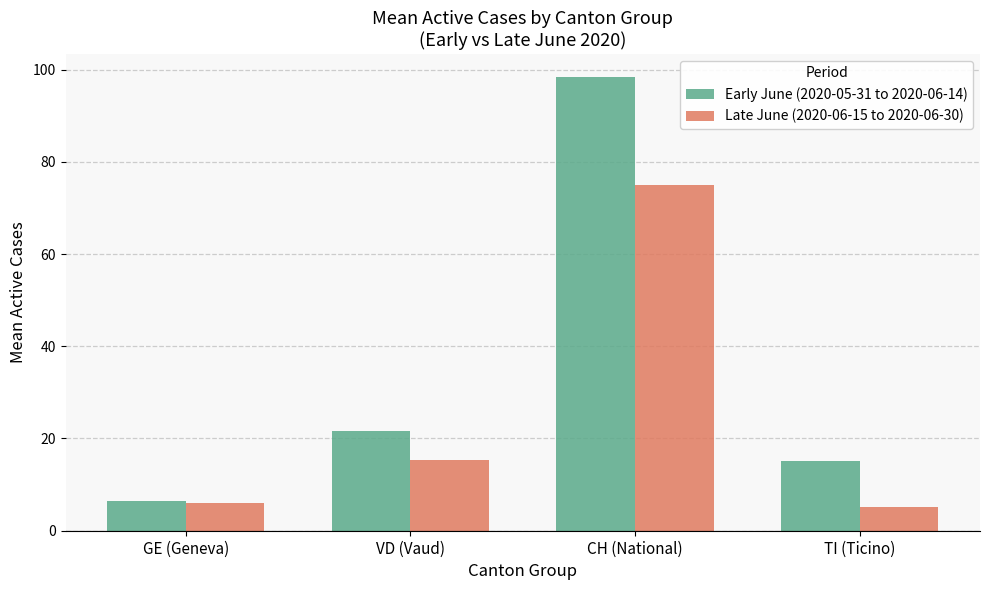

Between VD (Vaud) and CH (National), which series saw the biggest shift?

Early June (2020-05-31 to 2020-06-14)